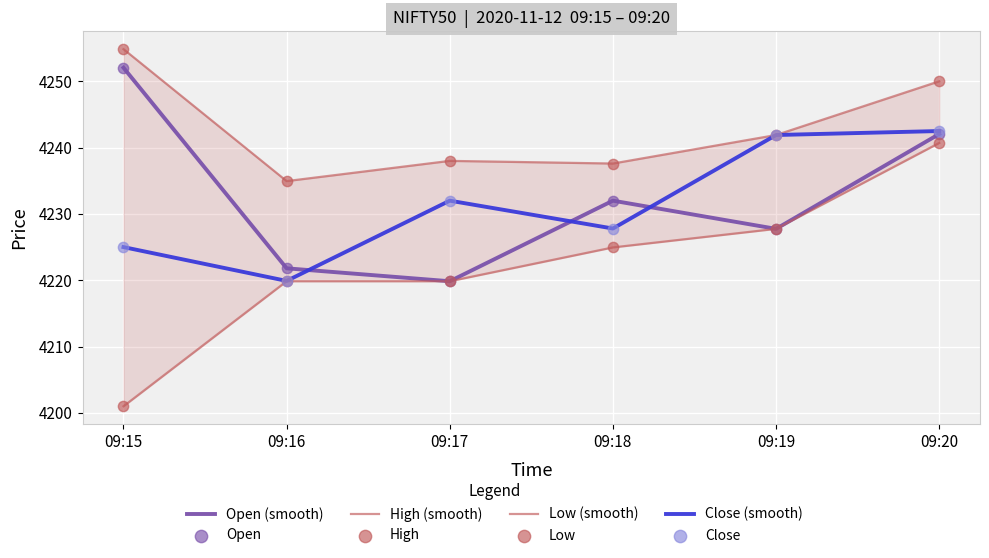

At which category is the sum across all series the highest?

09:20